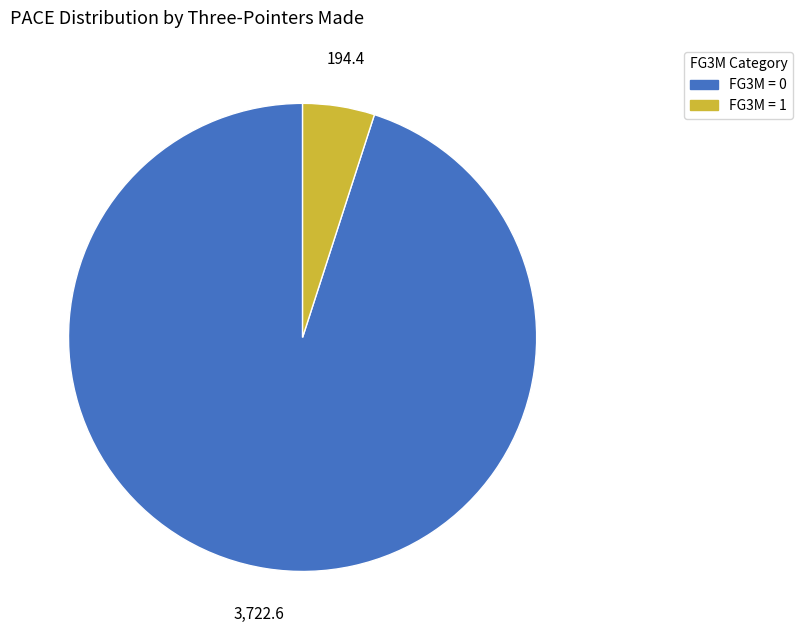

Is there a majority slice in this chart?

Yes